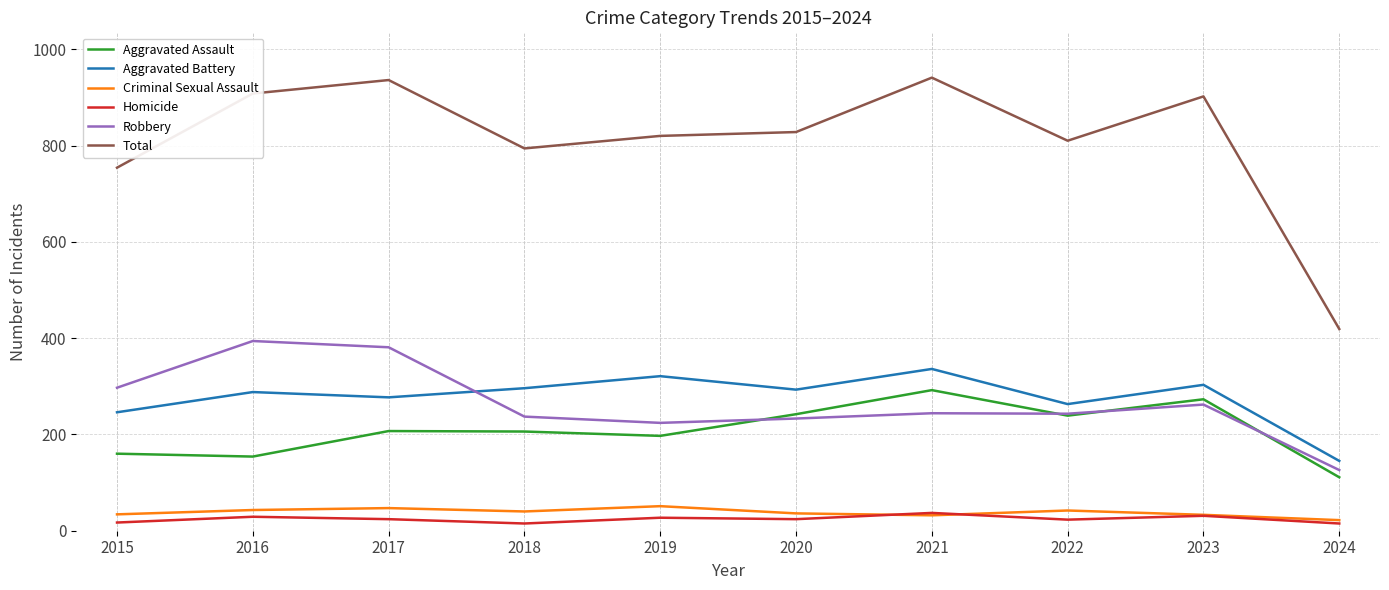

Is it true that Aggravated Assault equals 75 at 2022?

False